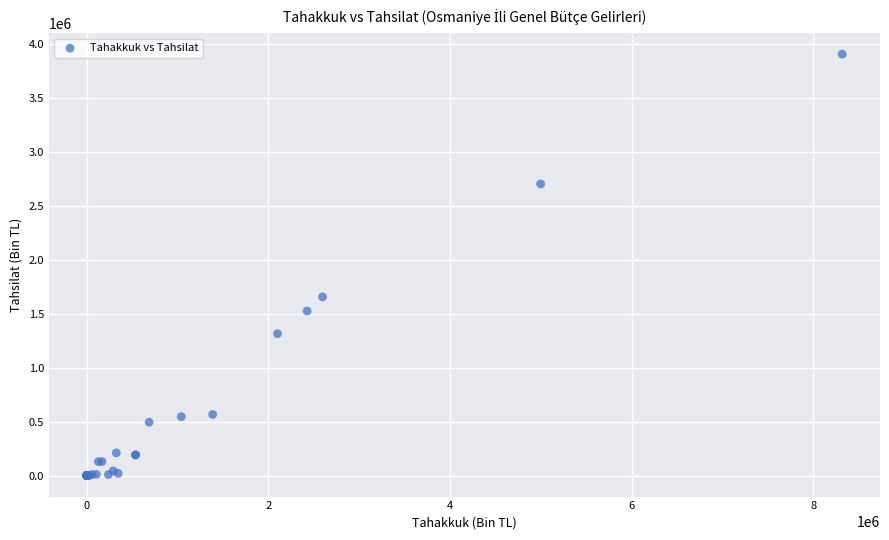

What Y value in the scatter plot is closest to 1952519?

1655671.0